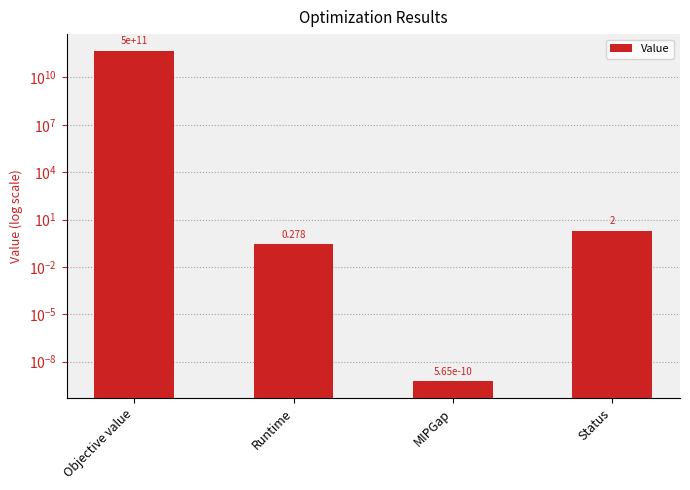

How many data points are less than 2?

2